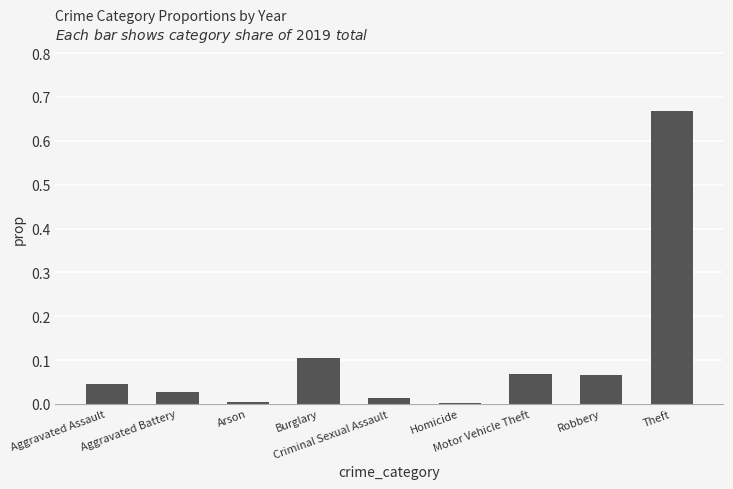

What is the sum of all values?

1.0